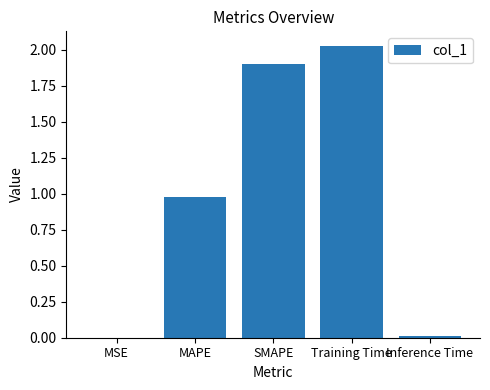

Is it true that the value at MAPE is 1.4?

False